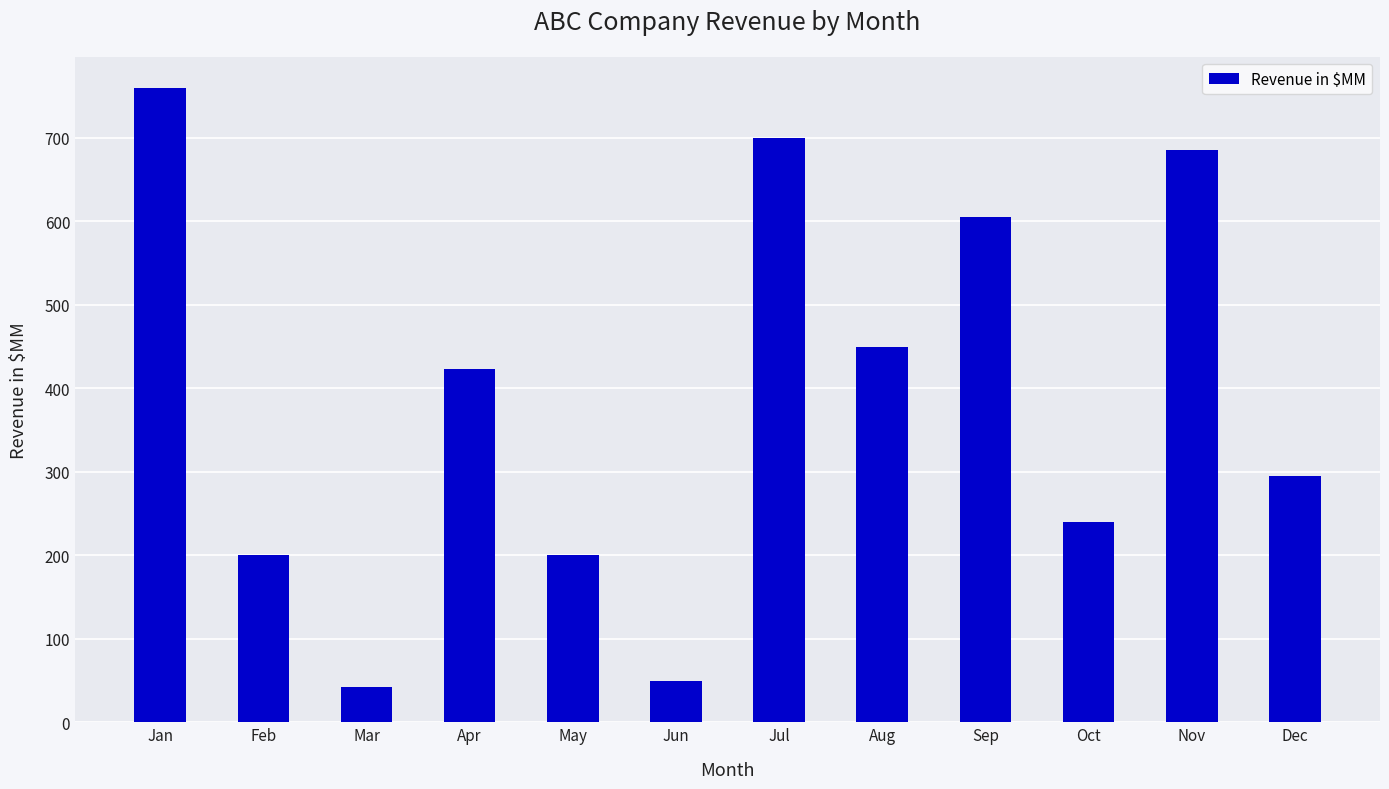

How many bars are there in total?

12